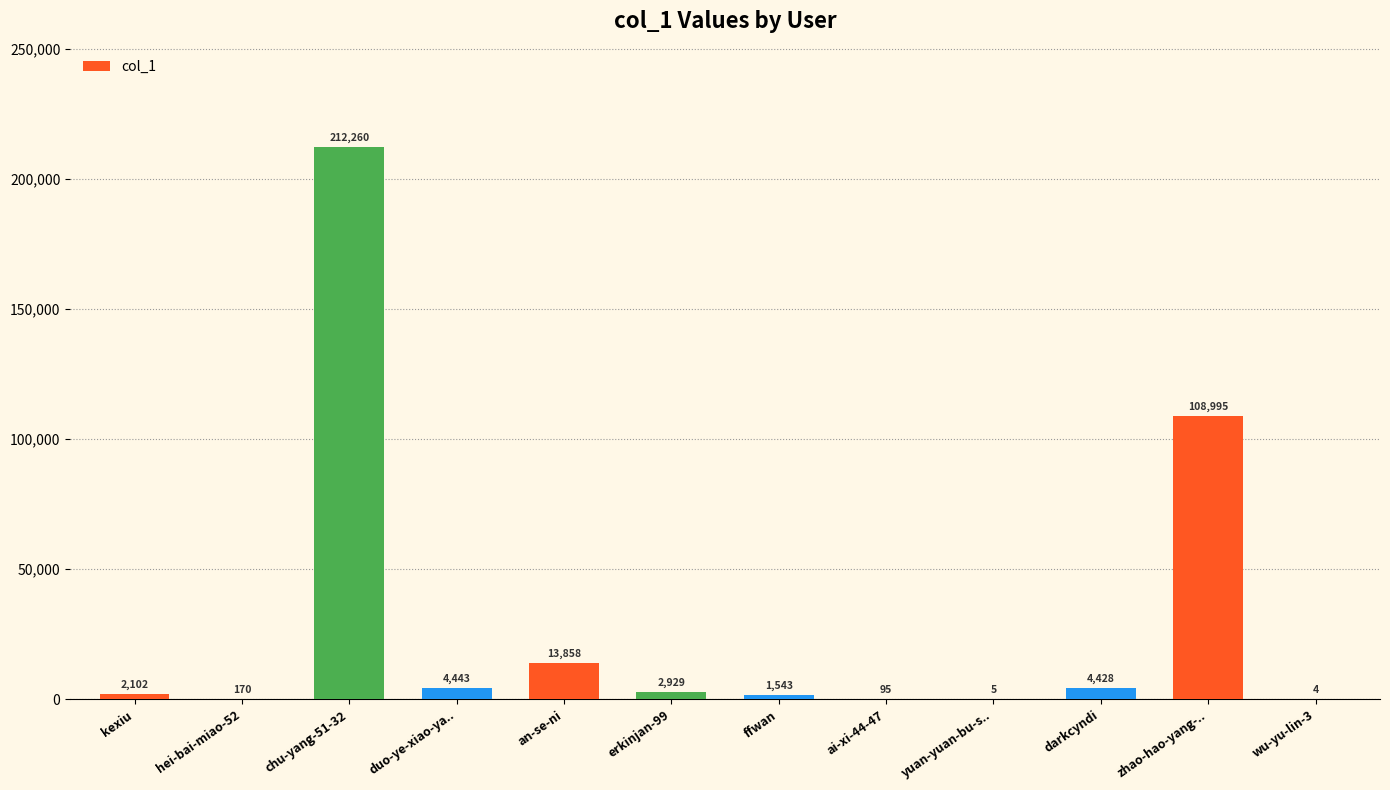

What is the change in value from hei-bai-miao-52 to wu-yu-lin-3?

-166